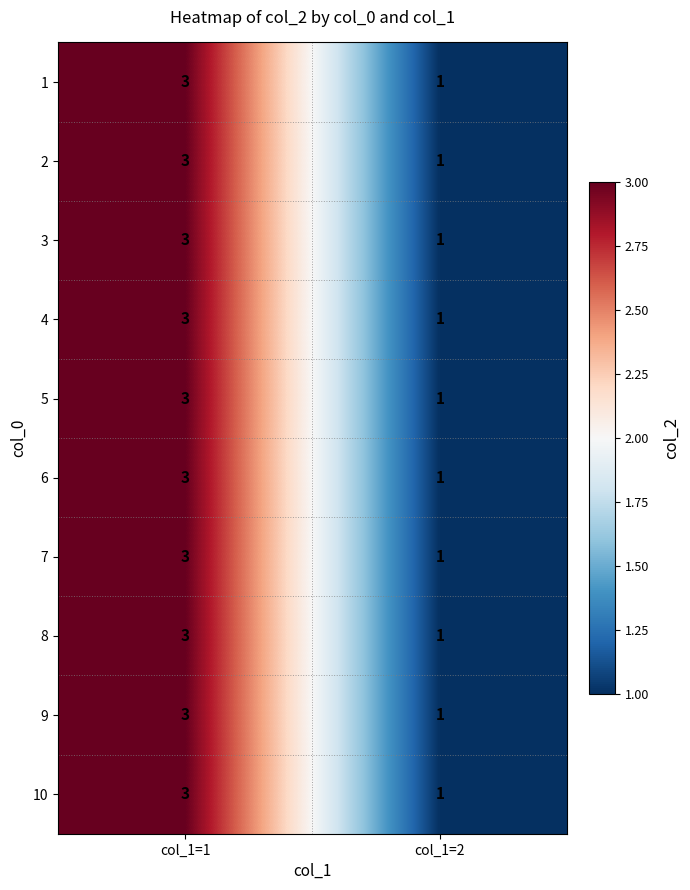

The value of 1 at col_1=2 is 2. True or false?

False